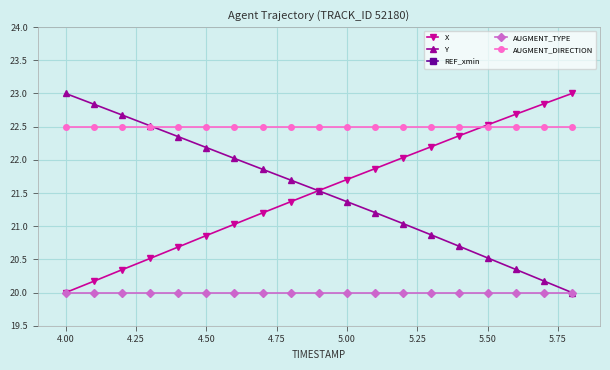

What is the highest value of the AUGMENT_TYPE series?

20.0